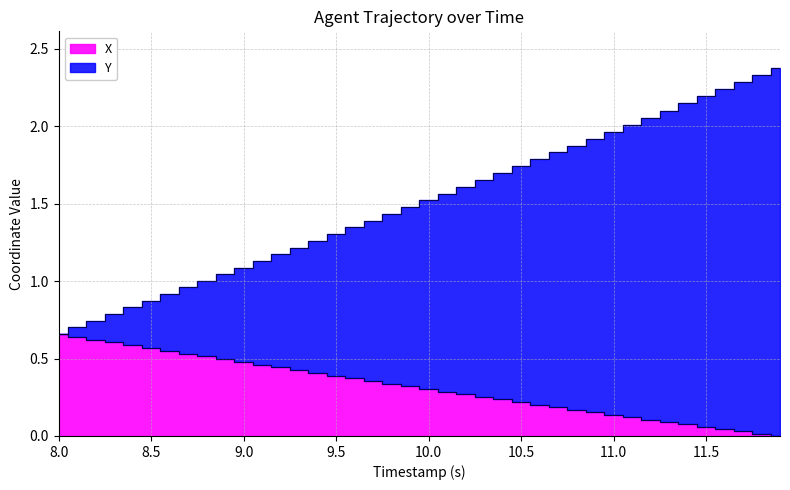

True or false: X and Y intersect in this chart.

False